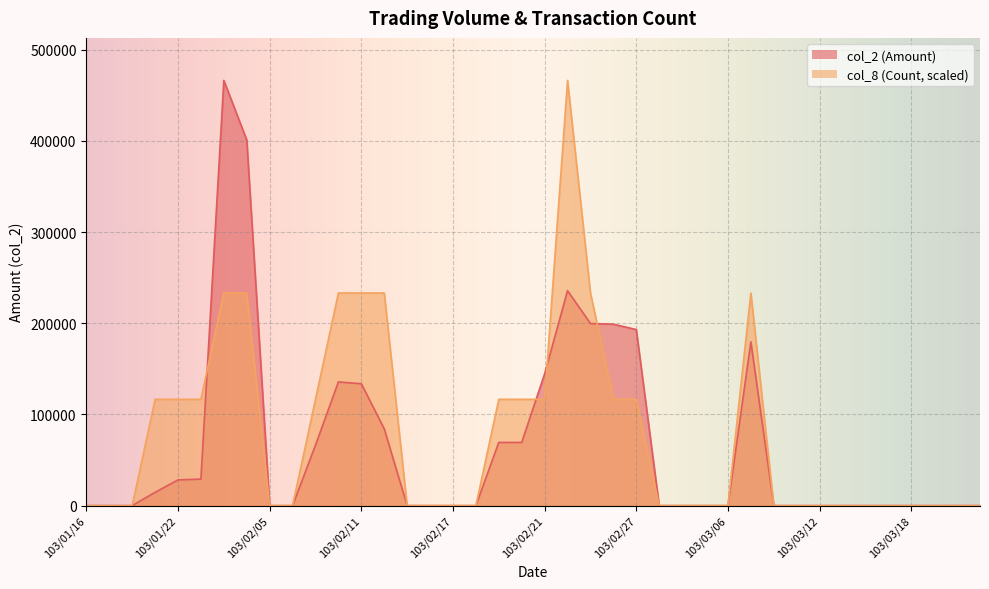

In col_8, how many points are higher than both neighbors (excluding endpoints)?

2